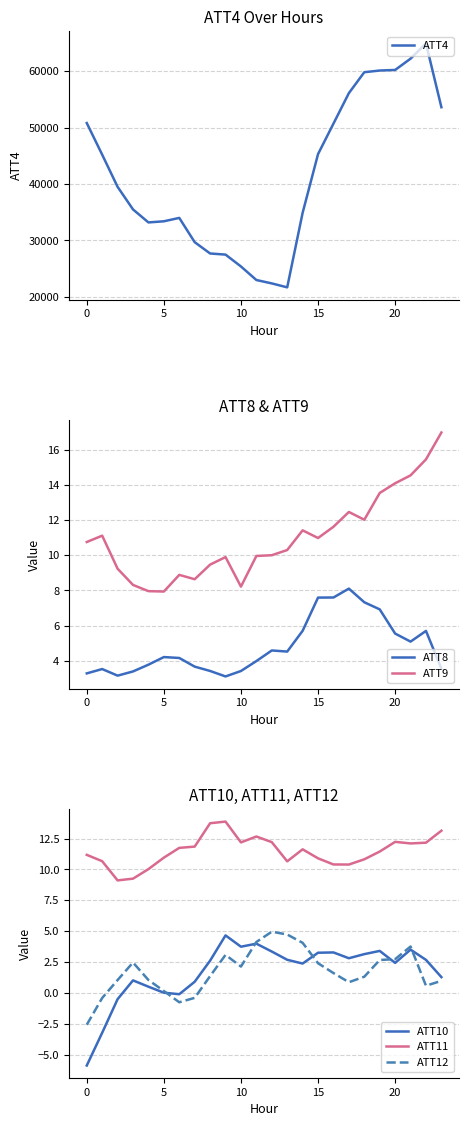

What is the value of the ATT10 point at the 4th from the left?

1.0